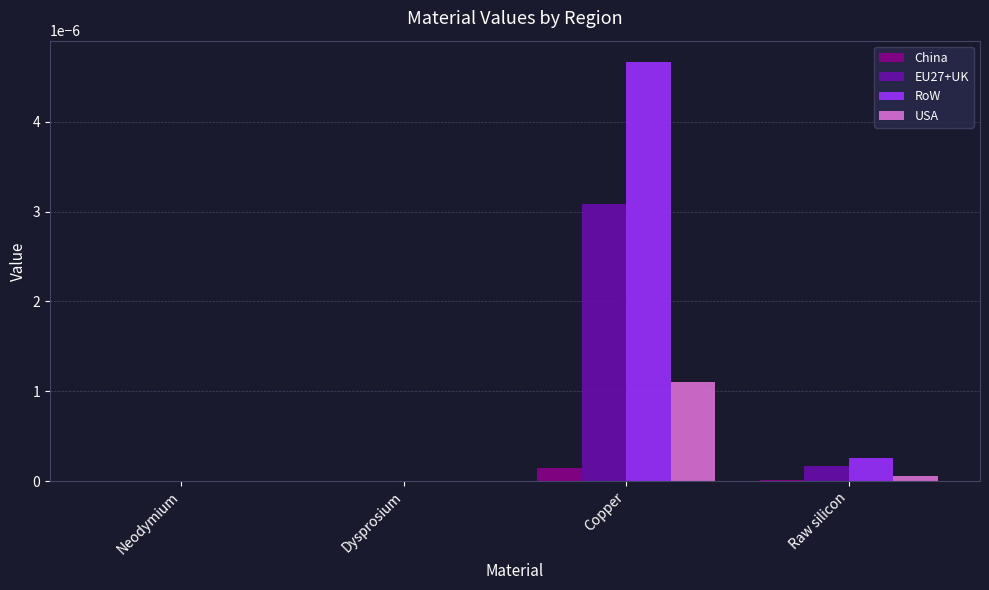

At which category is the sum across all series the highest?

Copper